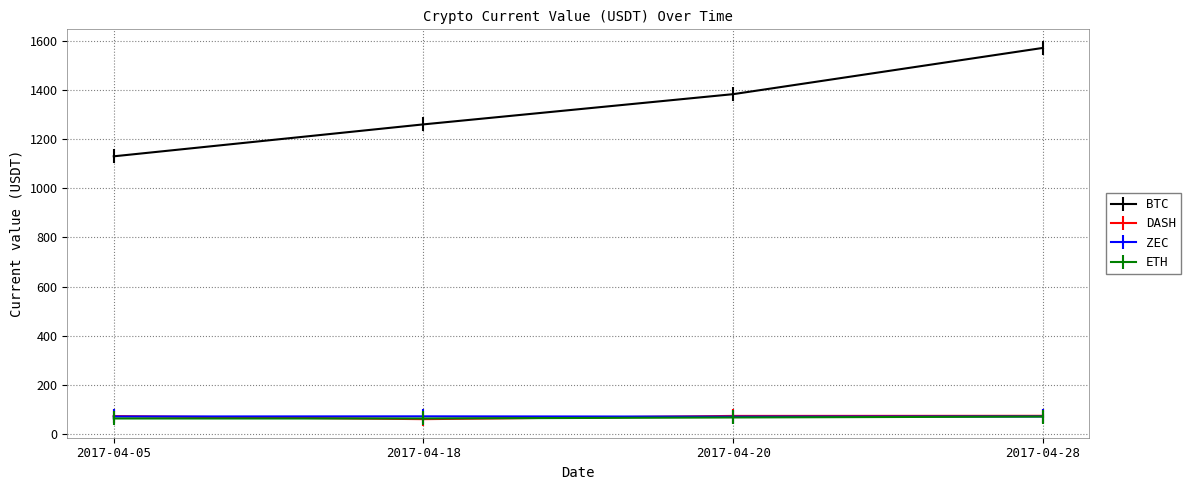

Is it true that ZEC equals 72.0 at 2017-04-05?

True